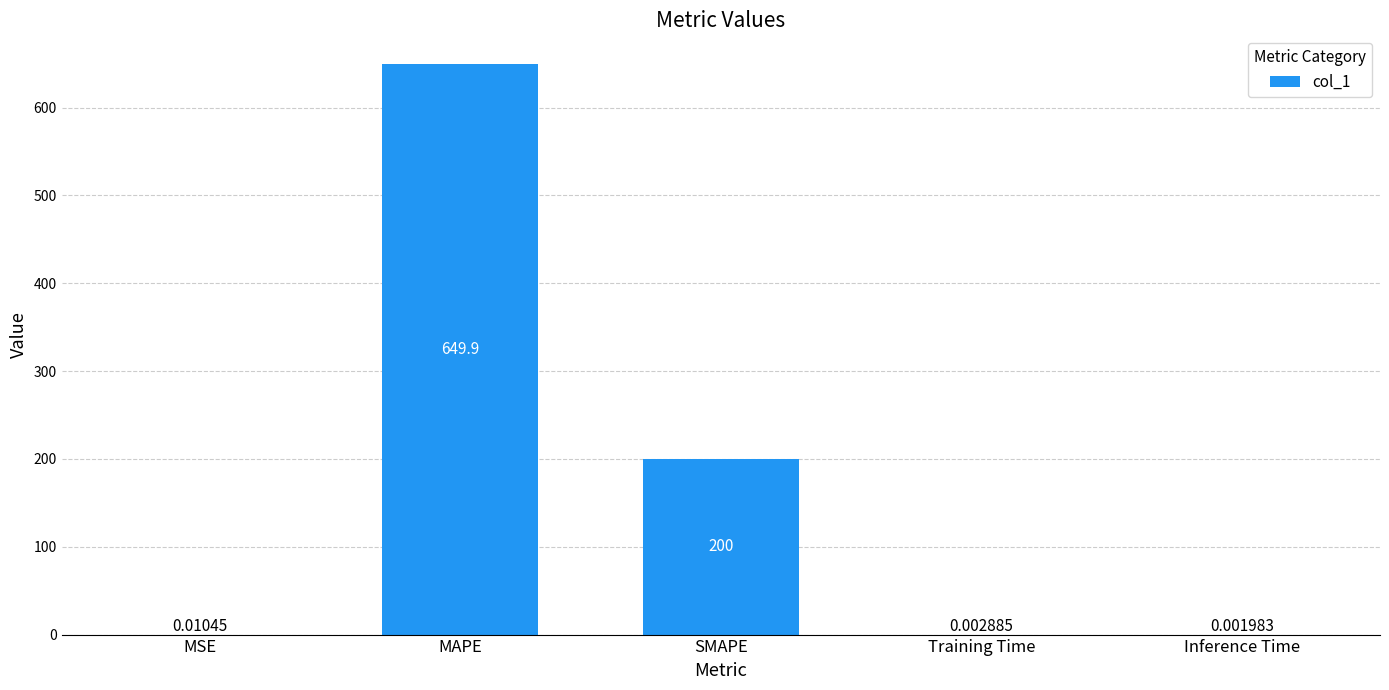

Which label corresponds to the largest value in the chart?

MAPE